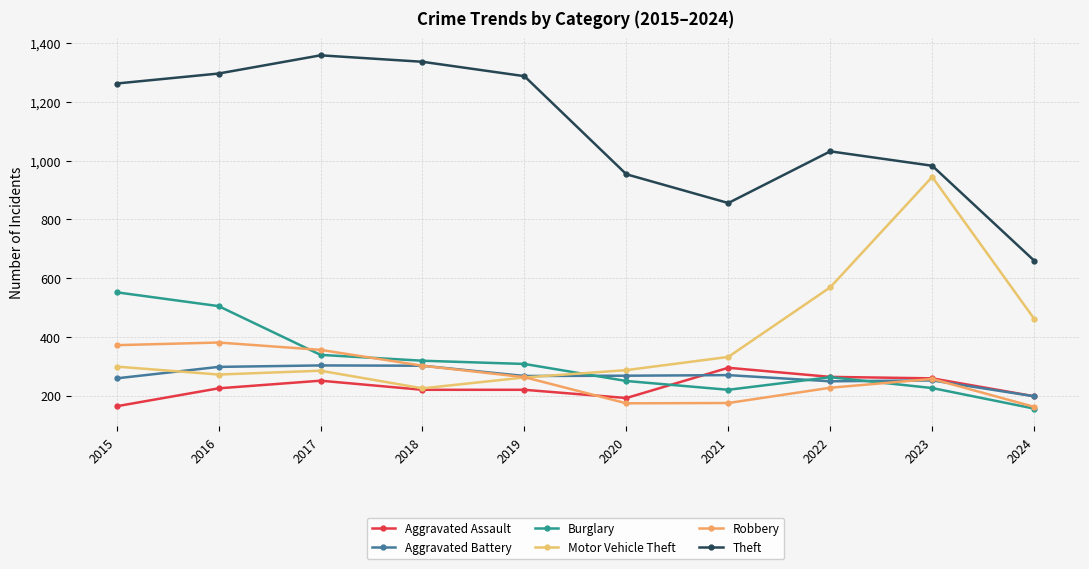

What is the difference between the maximum and second lowest values in the Aggravated Battery series?

54